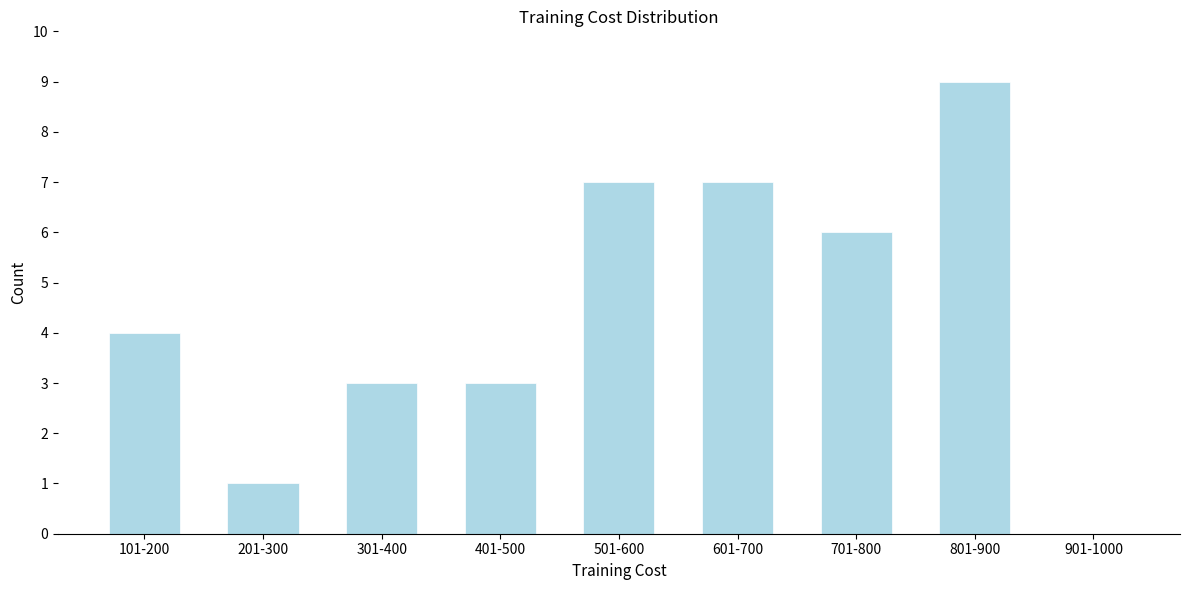

Reading left to right, extract all data points from this chart.

101-200=4	201-300=1	301-400=3	401-500=3	501-600=7	601-700=7	701-800=6	801-900=9	901-1000=0